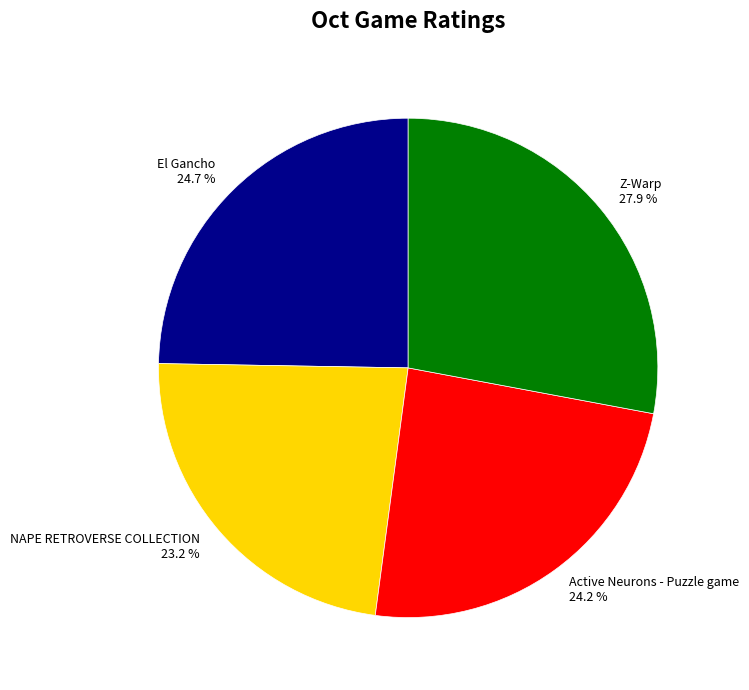

Is there any slice that represents more than half of the pie?

No